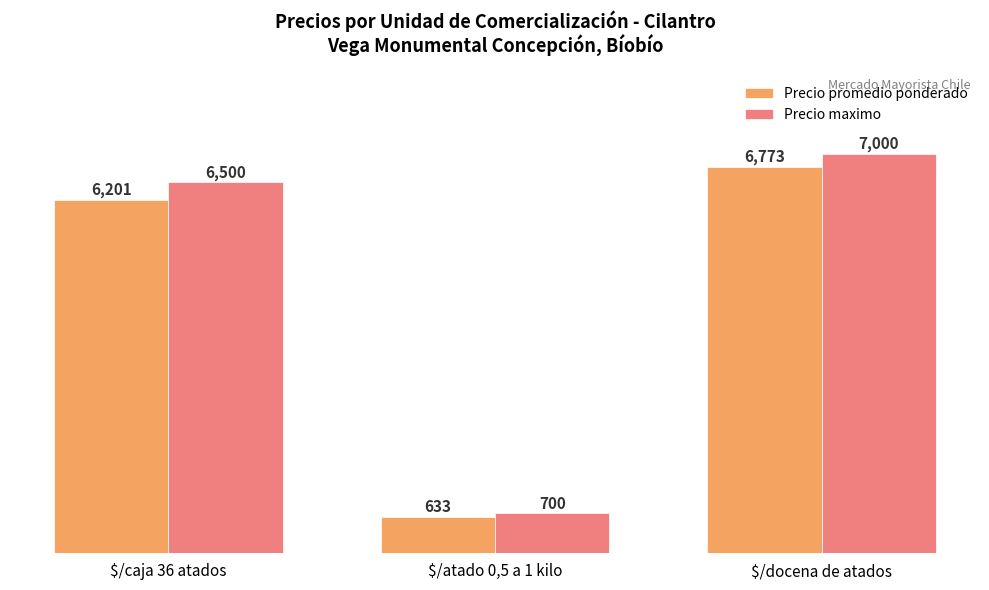

Reading left to right, what are all the values shown in this chart?

Precio promedio ponderado: $/caja 36 atados=6201	$/atado 0,5 a 1 kilo=633	$/docena de atados=6773
Precio maximo: $/caja 36 atados=6500	$/atado 0,5 a 1 kilo=700	$/docena de atados=7000